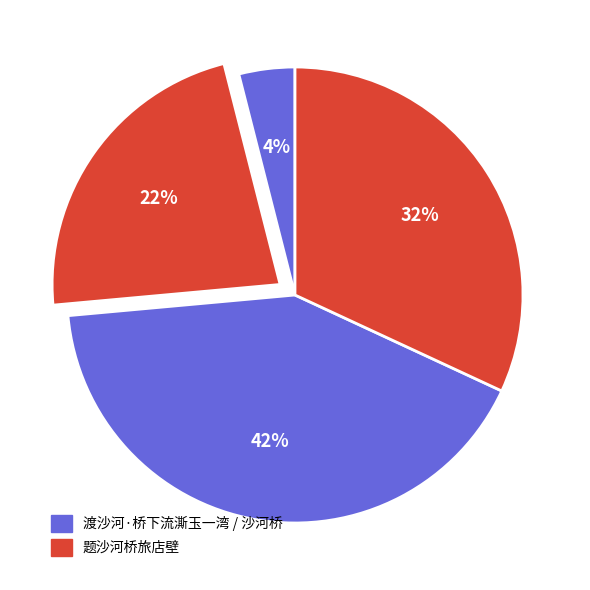

How many slices are in this pie chart?

4